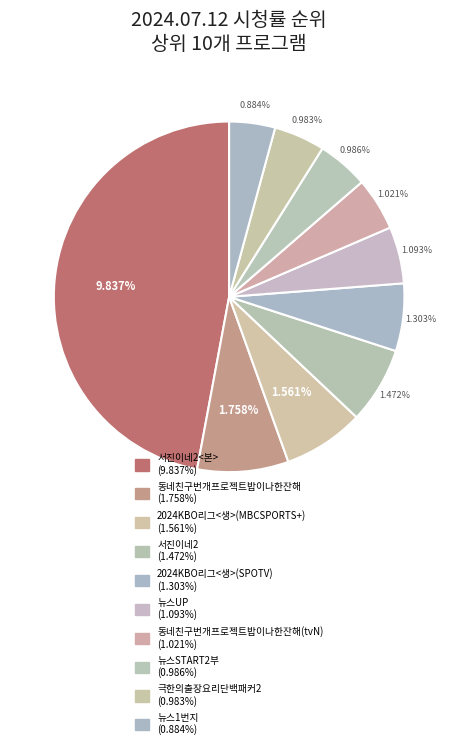

What is the smallest slice in the pie chart?

뉴스1번지